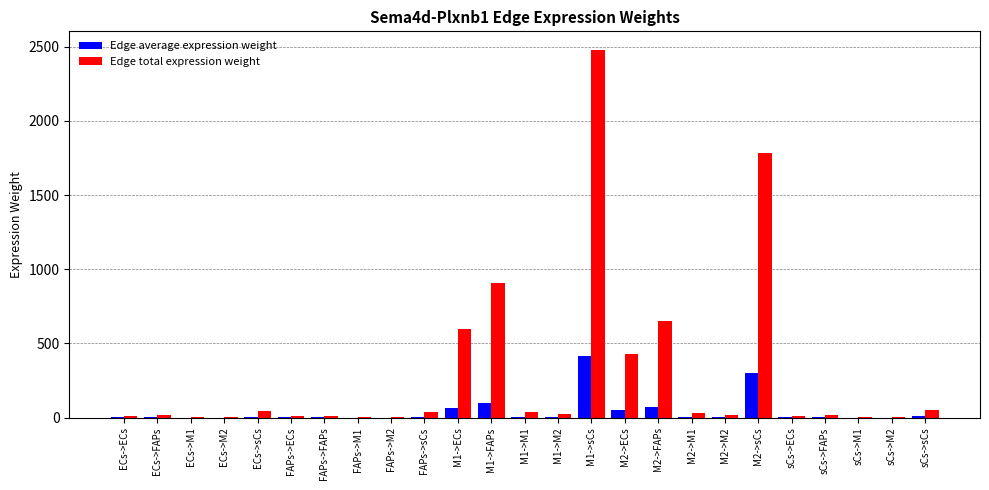

What is the sum of all Edge total expression weight values?

7173.7